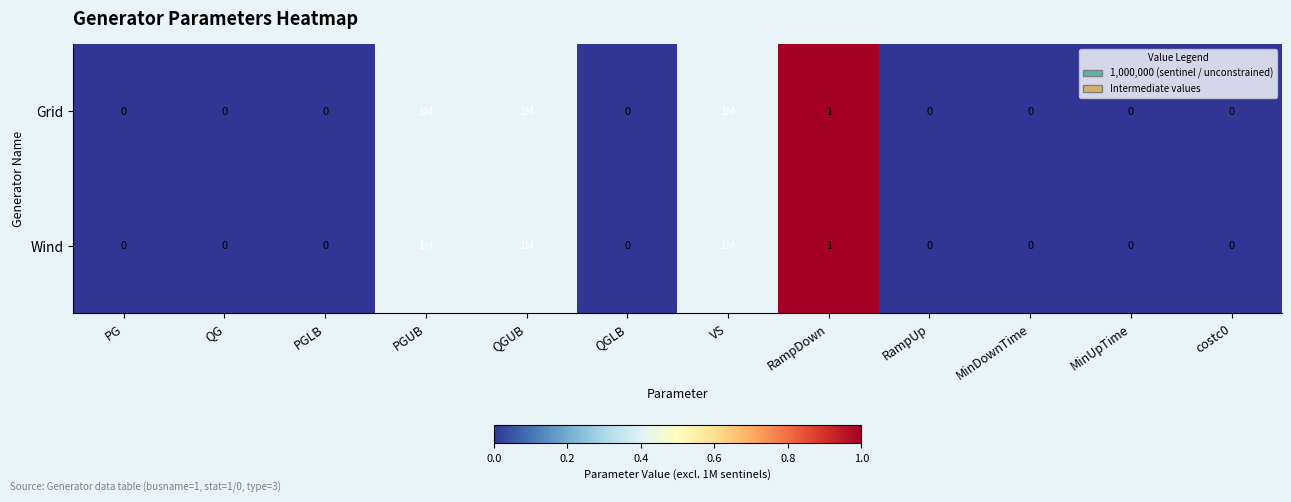

Which series has the widest spread of values?

Grid